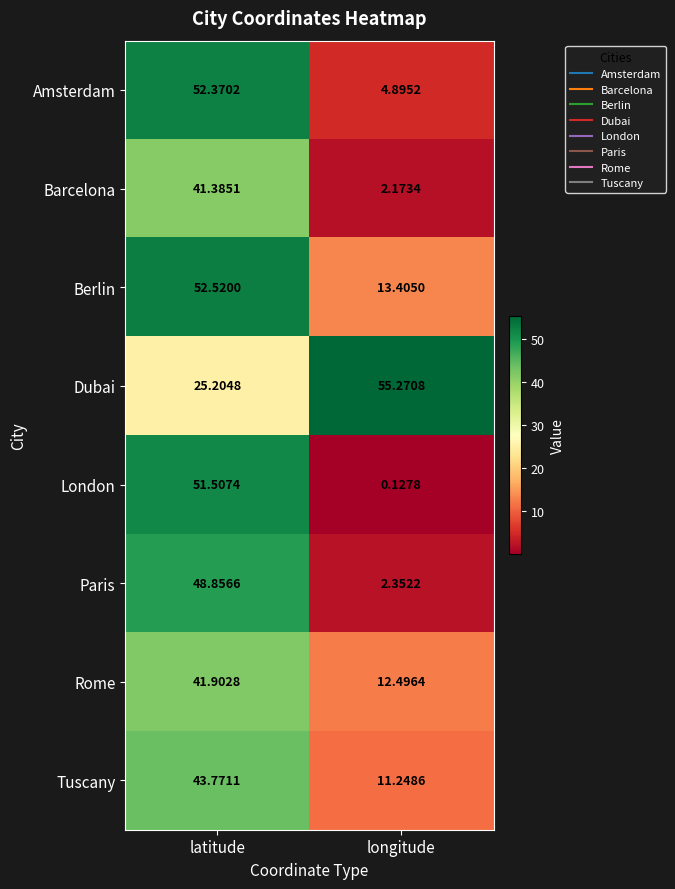

At which label does Tuscany first exceed 43?

latitude